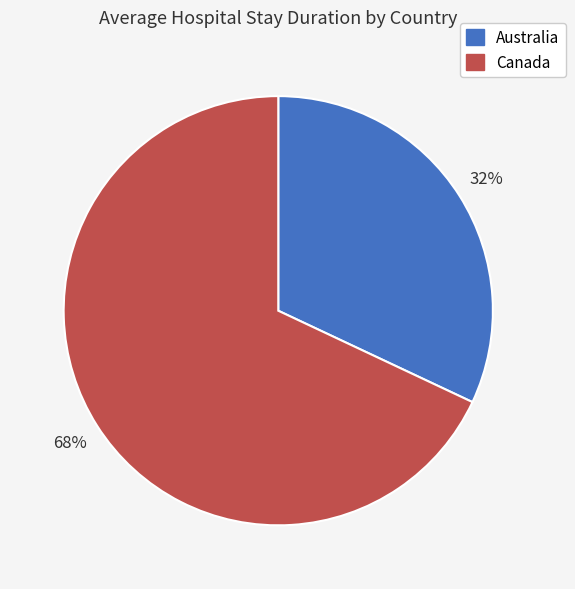

Combined, do Australia and Canada account for over 50%?

Yes